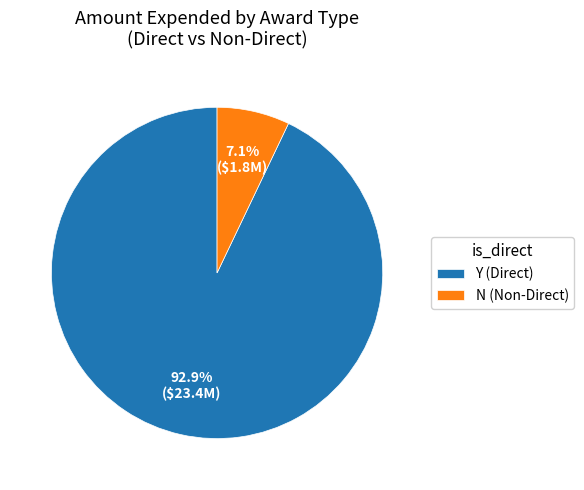

Rank the categories by value from lowest to highest.

N (Non-Direct), Y (Direct)